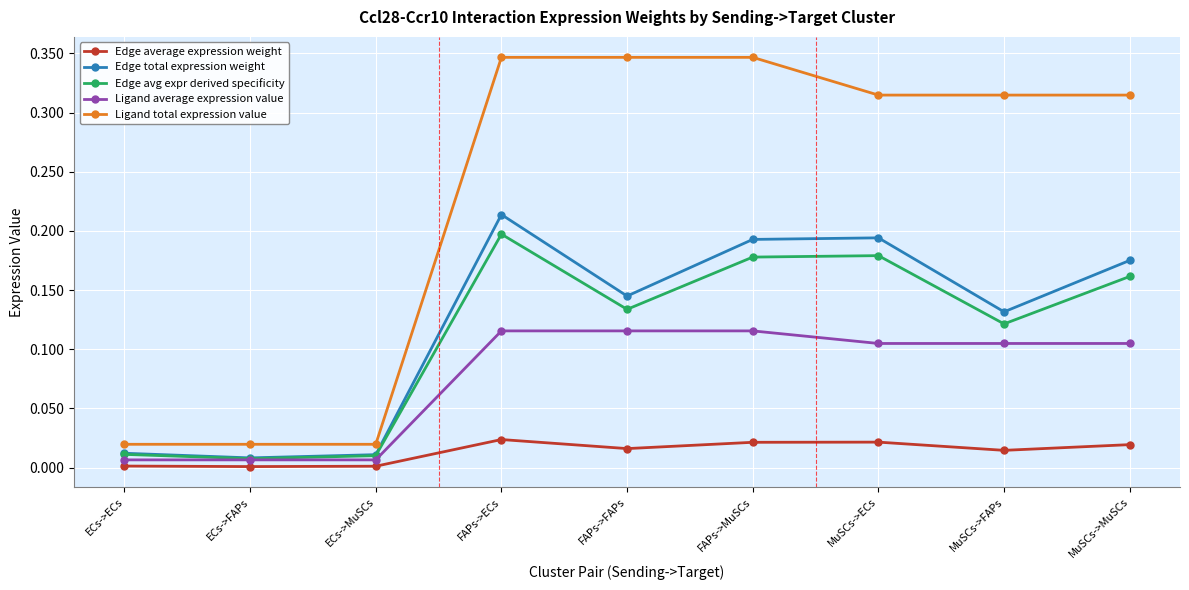

Which series has the largest total across all categories?

Ligand total expression value